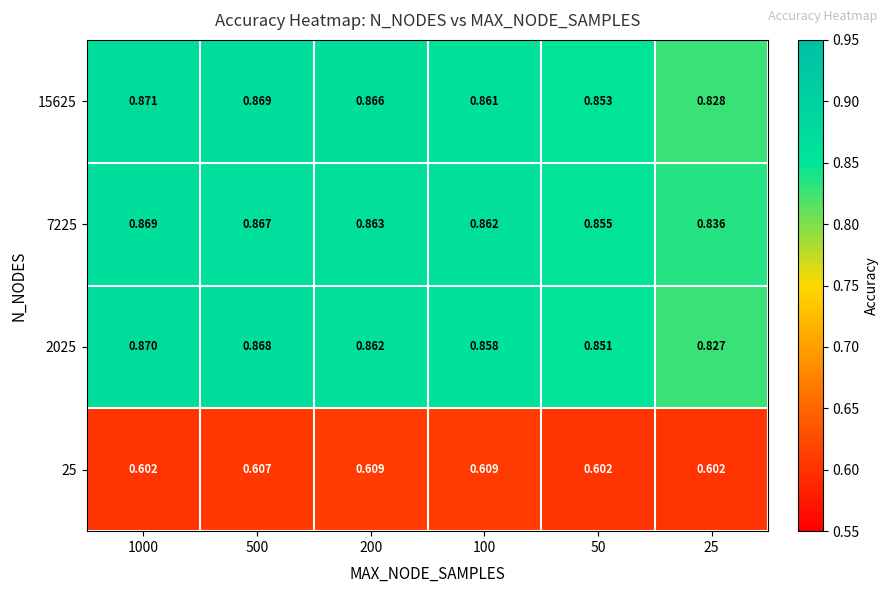

Is the value of 15625 at 100 greater than the value of 2025 at 1000?

No